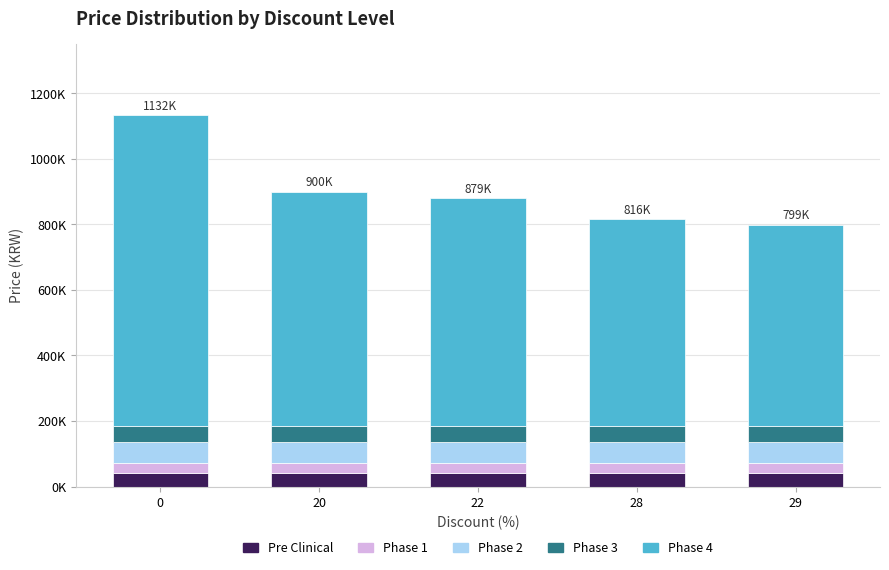

What are all the series names shown in the legend?

Pre Clinical, Phase 1, Phase 2, Phase 3, Phase 4